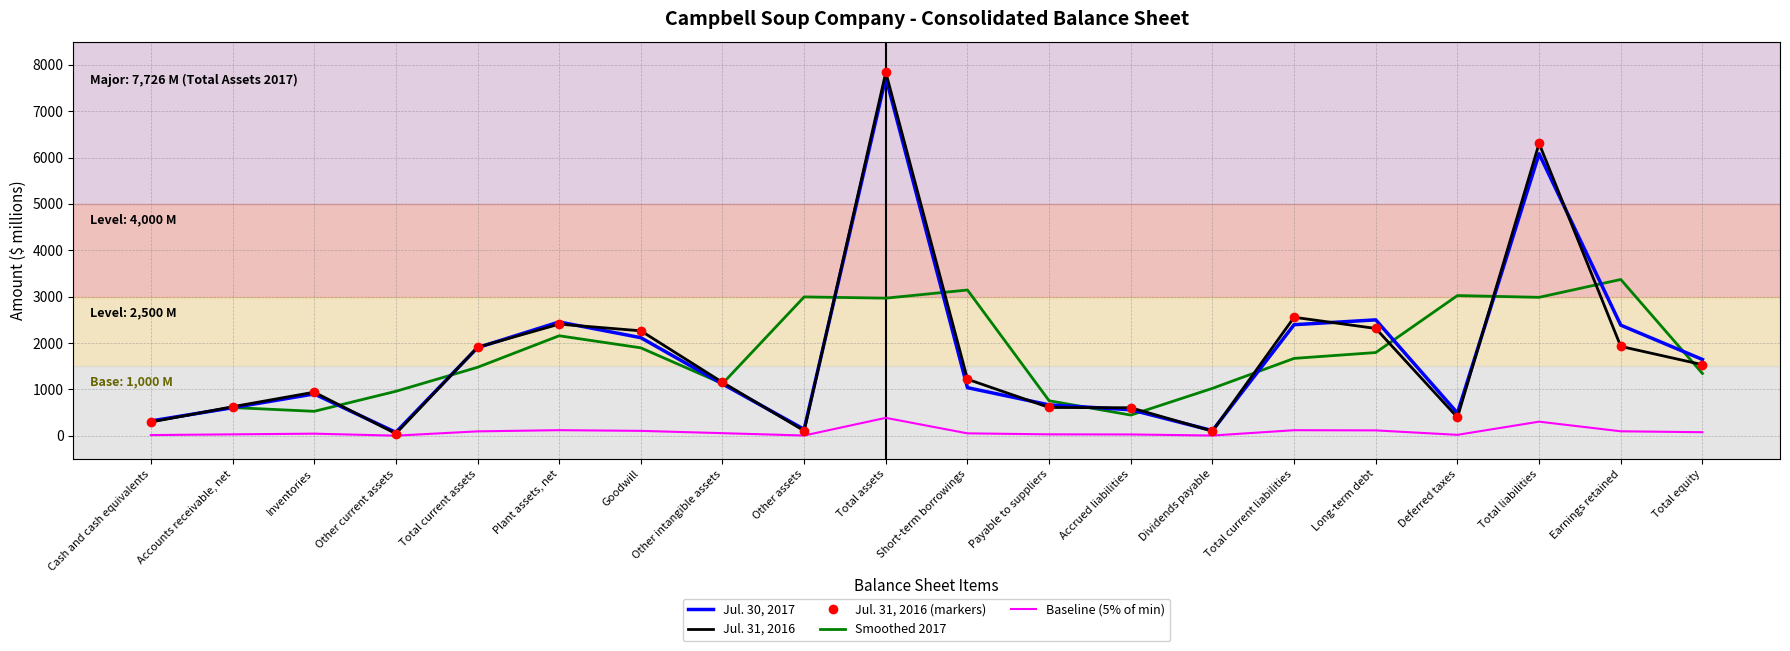

What is the sum of the Jul. 31, 2016 (markers) values at Inventories and Accrued liabilities?

1544.0